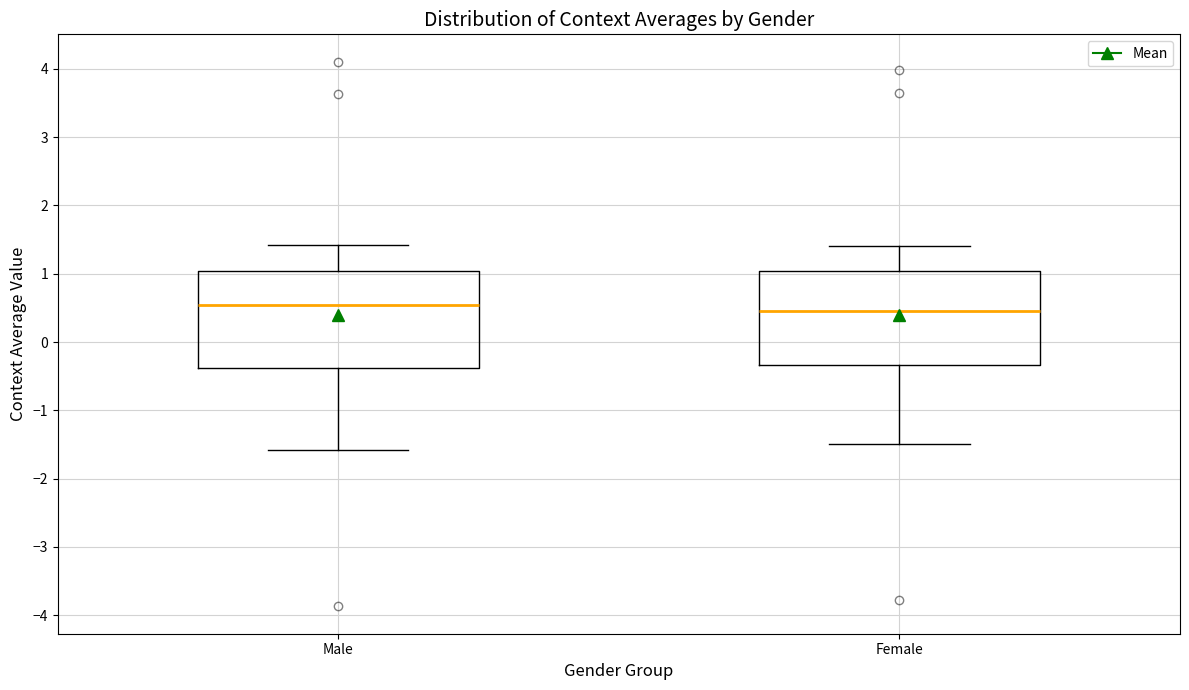

Where does the lower whisker of the box for Male end on the y-axis? The values are not printed on the chart, so give them approximately, as read against the axis.

-1.6